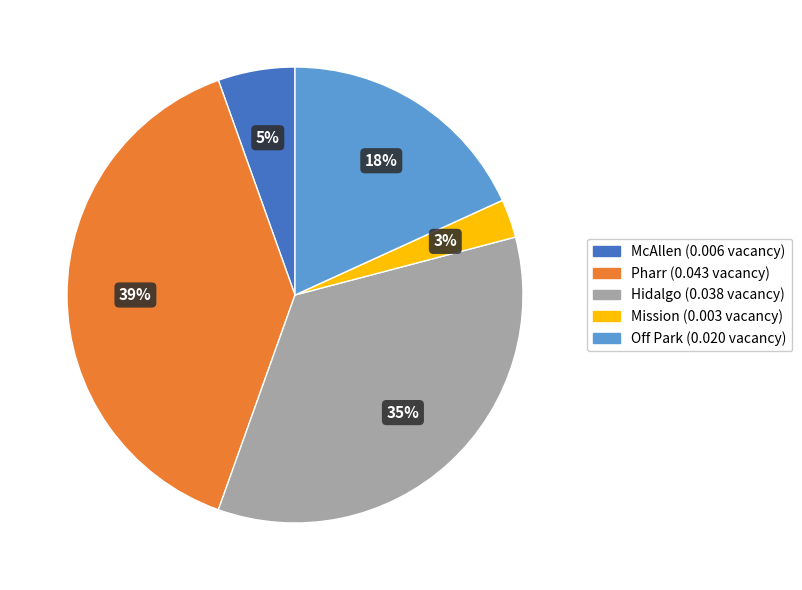

Which category has the biggest portion of the pie?

Pharr